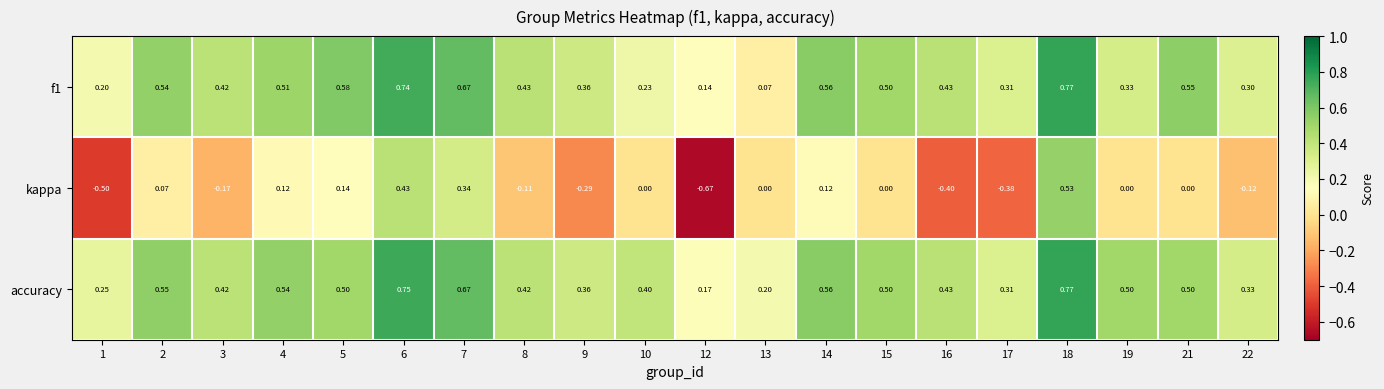

Is the value of f1 at 17 greater than the value of accuracy at 18?

No